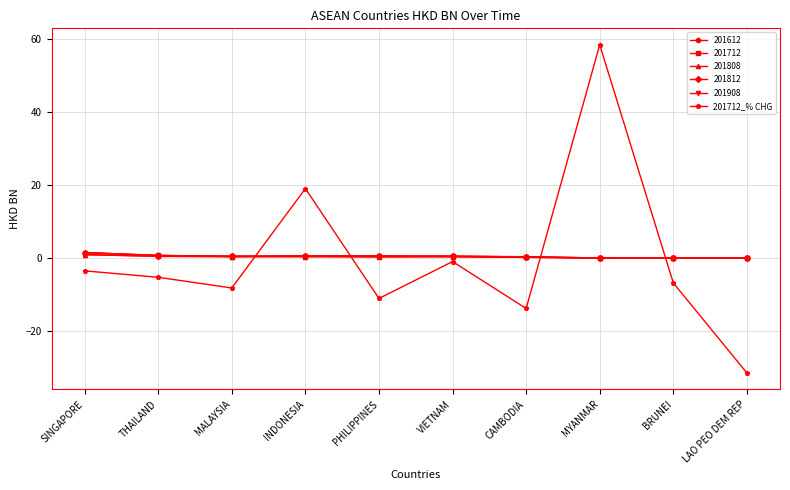

Which series has the widest spread of values?

201712_% CHG